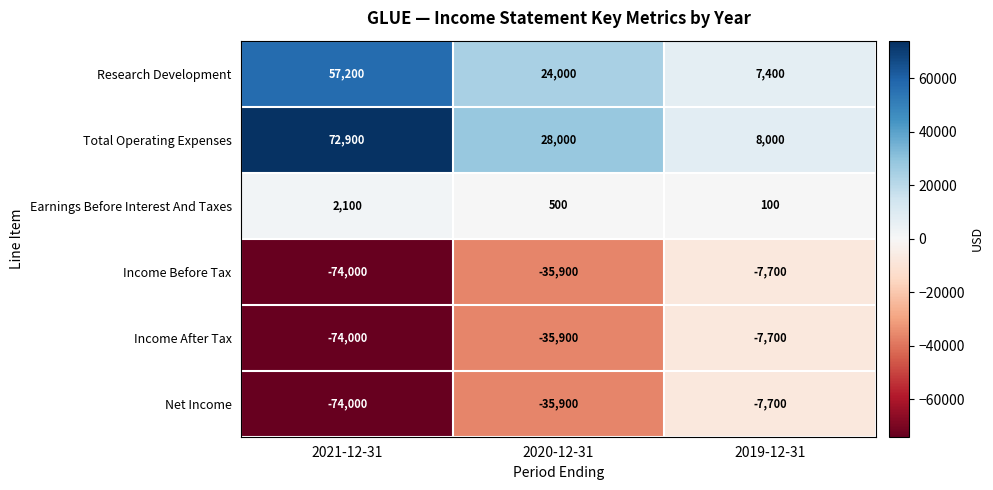

What is the spread (max minus min) of values at 2019-12-31?

15700